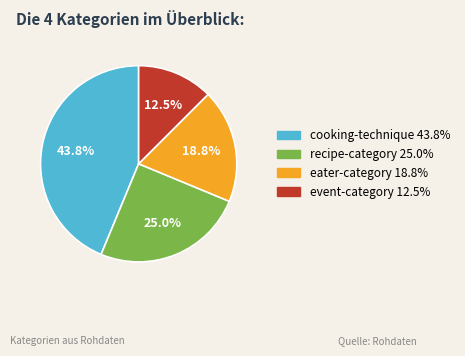

Count the number of slices in the pie.

4